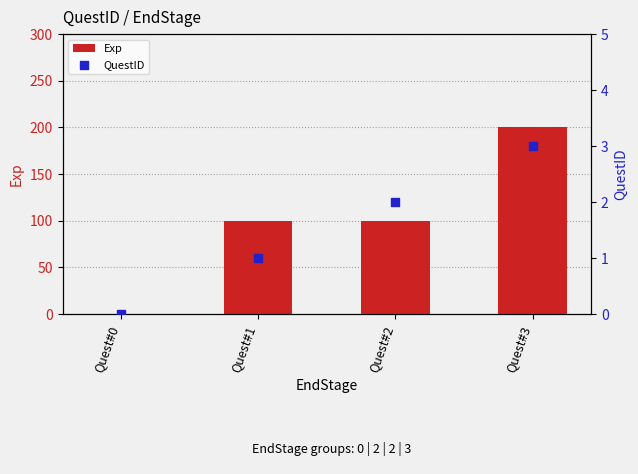

Which series has the largest total across all categories?

Exp